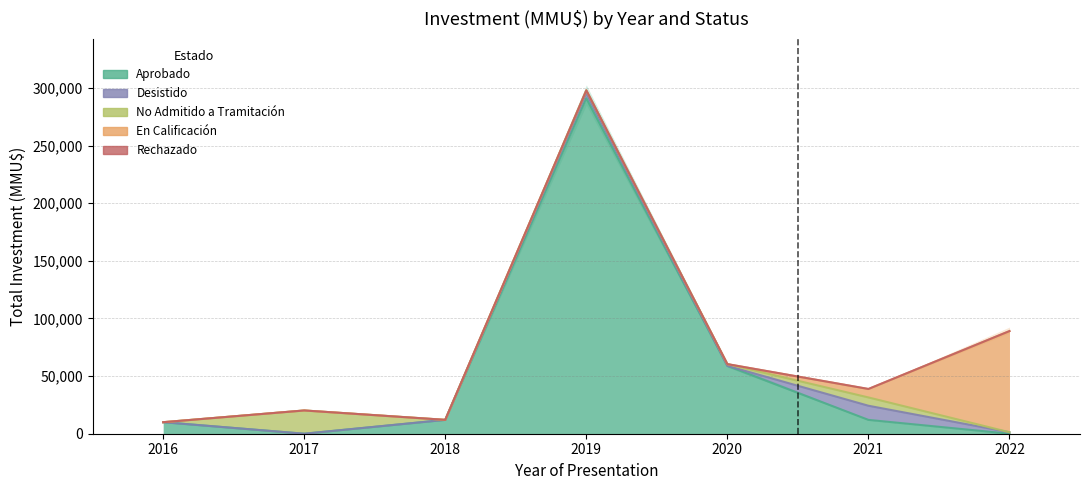

How many interior local valleys does the Aprobado series have?

1